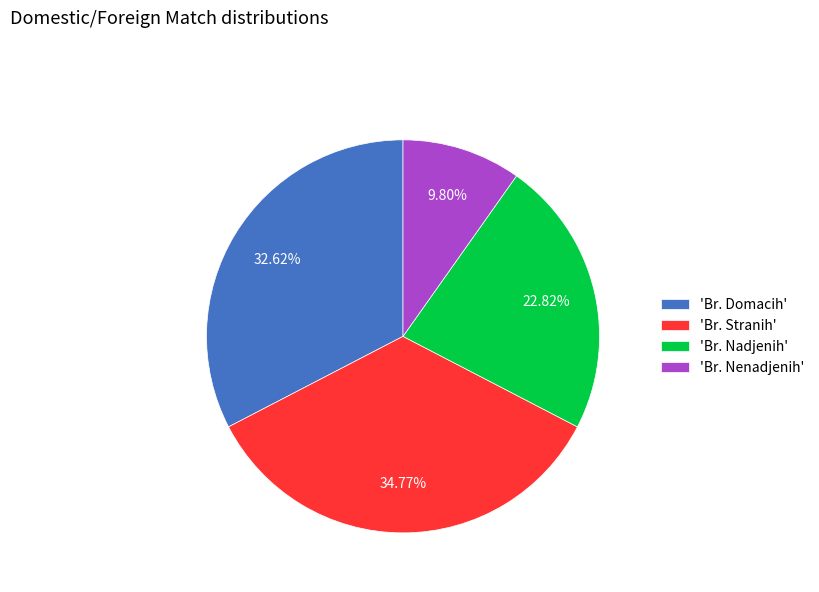

Is 'Br. Nenadjenih' the majority of the pie?

No